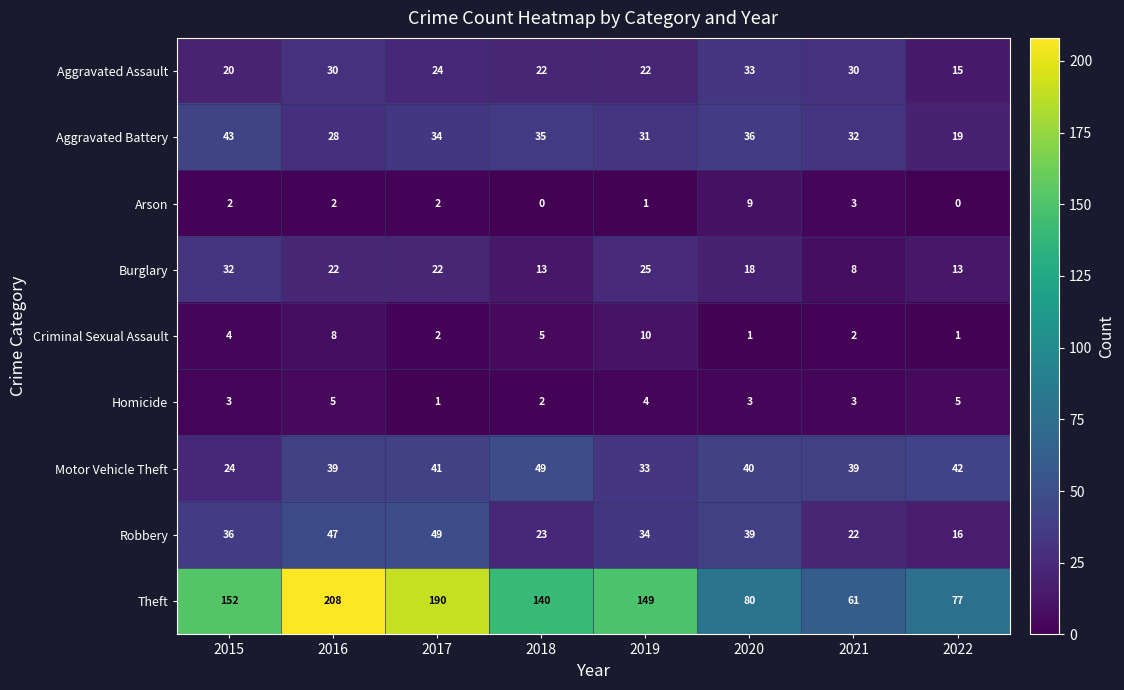

Which series has the largest range (max minus min)?

Theft